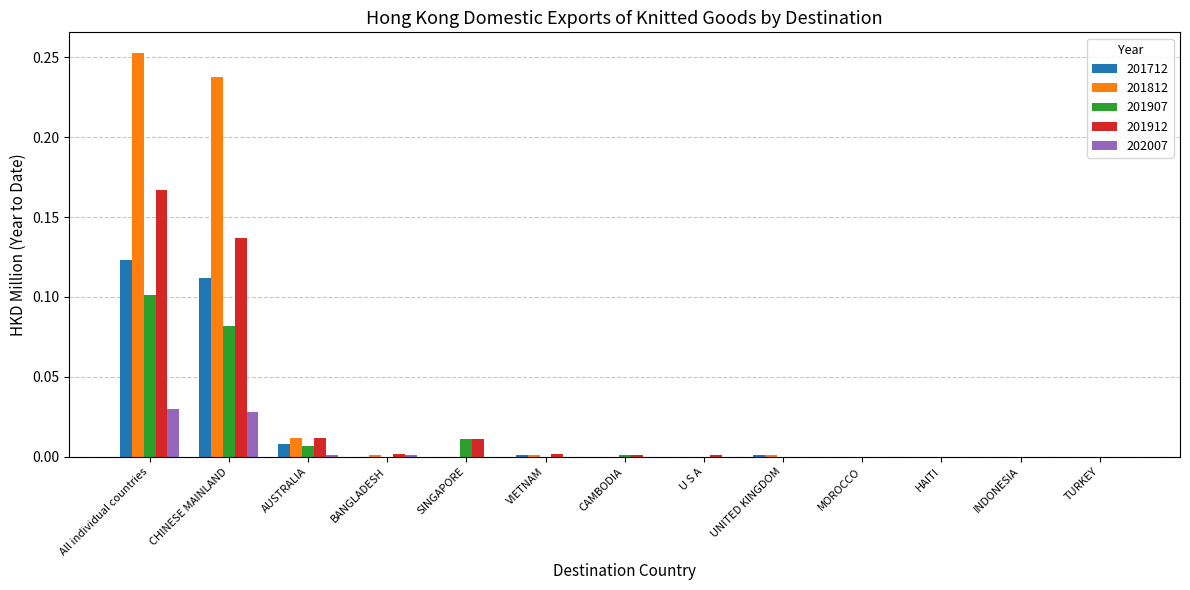

At which label does 201912 reach its peak?

All individual countries